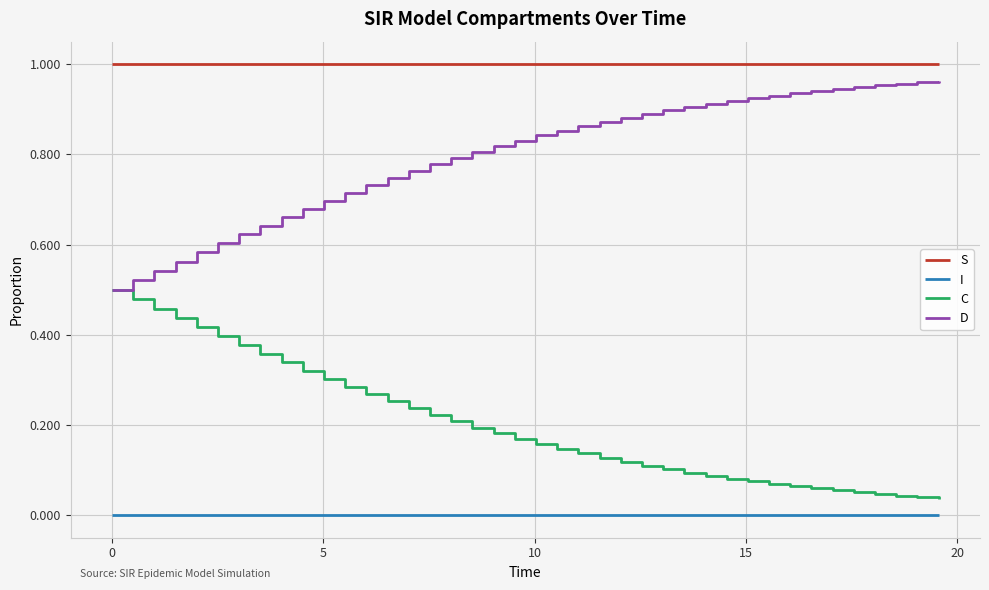

List the series in order of their overall mean, highest first.

S, D, C, I